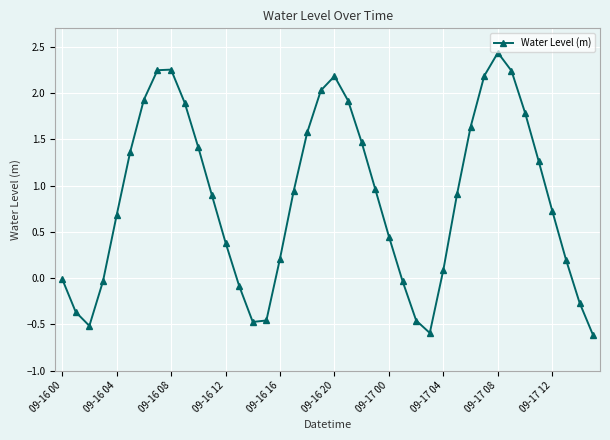

Is this an area chart (filled region under the line)?

No